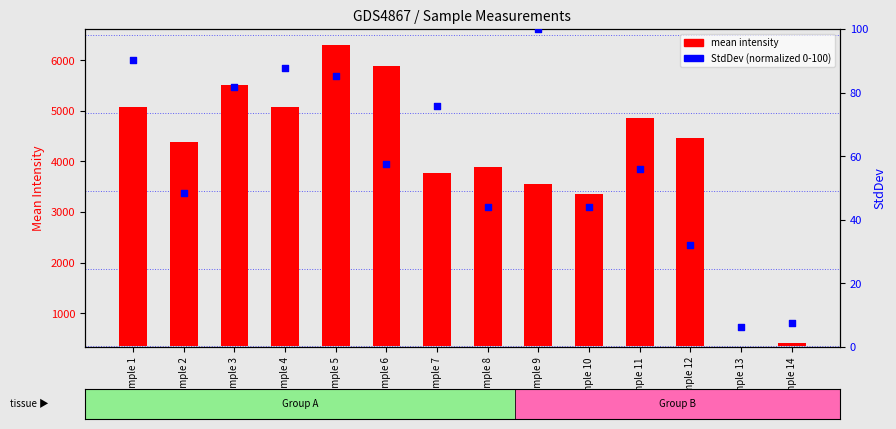

Which series reaches the minimum Y coordinate?

StdDev (normalized)